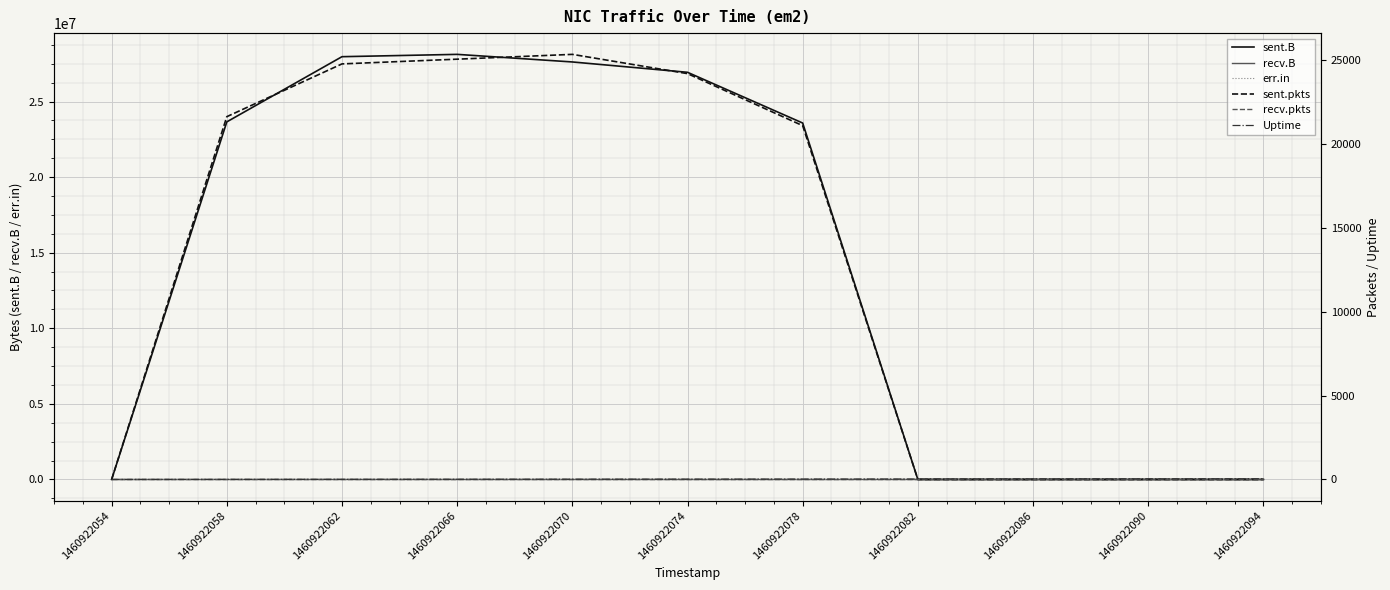

What are all the series names shown in the legend?

sent.B, recv.B, err.in, sent.pkts, recv.pkts, Uptime